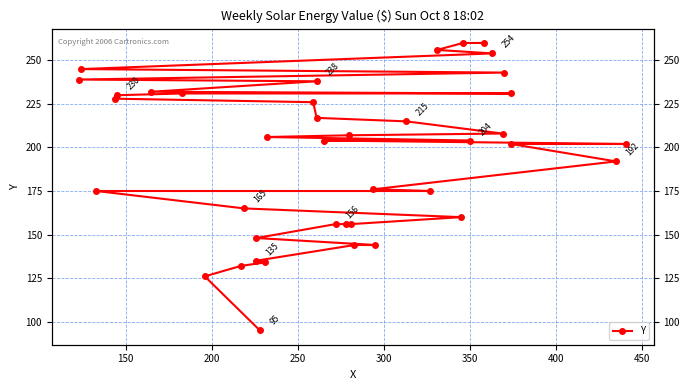

Count the number of data series in this chart.

1